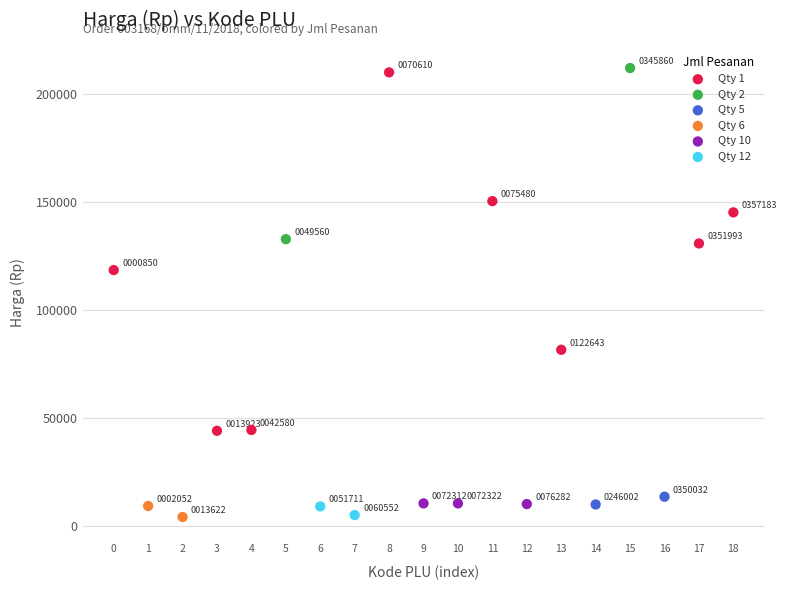

Which series reaches the maximum Y coordinate?

Qty 2